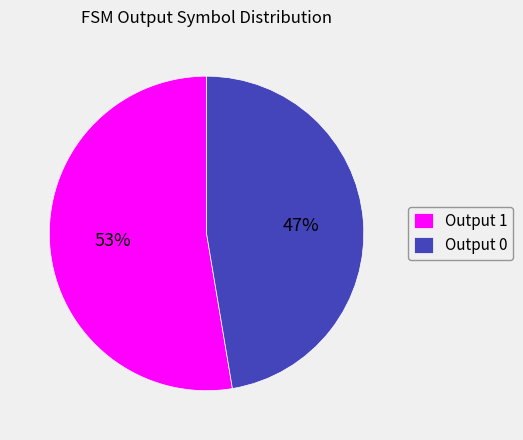

Does any single category account for the majority?

Yes